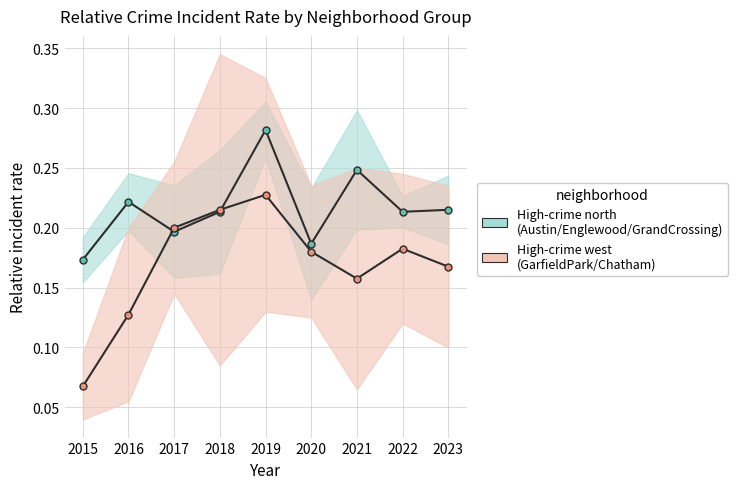

What is the total value across all series at 2021?

0.4